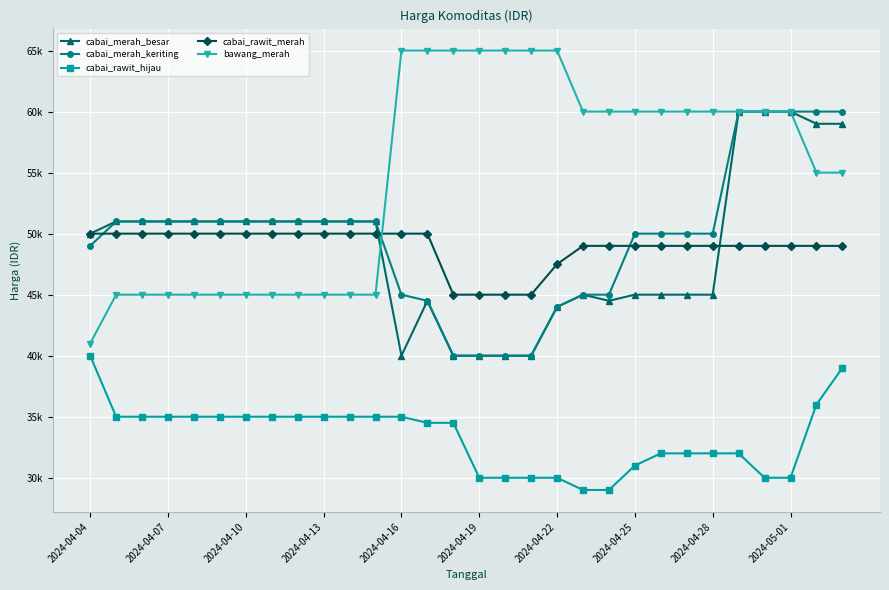

After their last crossing, which series has the higher values: cabai_merah_besar or cabai_rawit_merah?

cabai_merah_besar